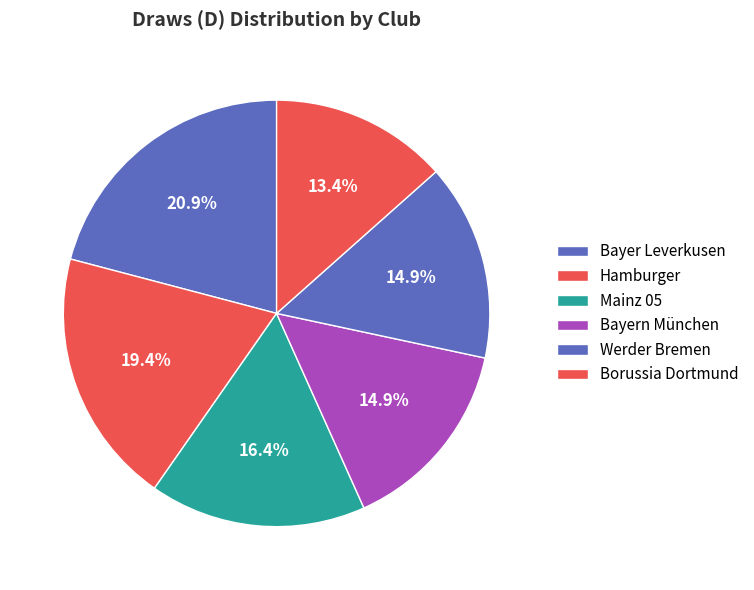

To the nearest percent, what is the average slice percentage?

17%